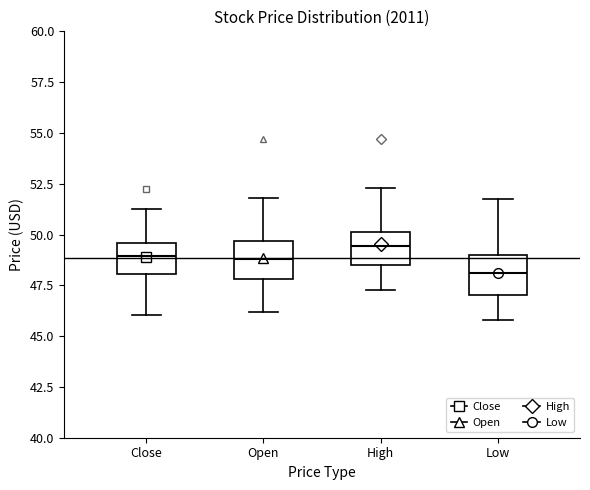

Reading left to right, transcribe this box plot: for each box, give where its median line is, the range the box spans, and where its two whiskers end, as read against the y-axis. The values are not printed on the chart, so give them approximately, as read against the axis.

Close: median 49.0, box 48.0 to 49.5, whiskers 46.0 to 51.5
Open: median 49.0, box 48.0 to 49.5, whiskers 46.0 to 52.0
High: median 49.5, box 48.5 to 50.0, whiskers 47.5 to 52.5
Low: median 48.0, box 47.0 to 49.0, whiskers 46.0 to 52.0